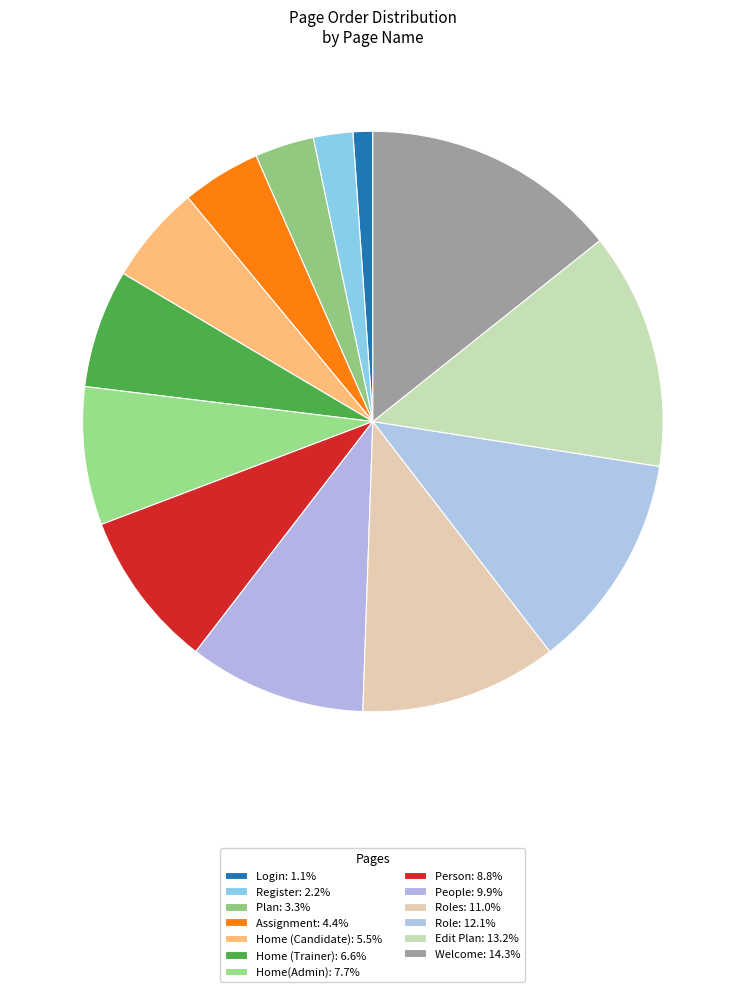

Count the number of slices in the pie.

13